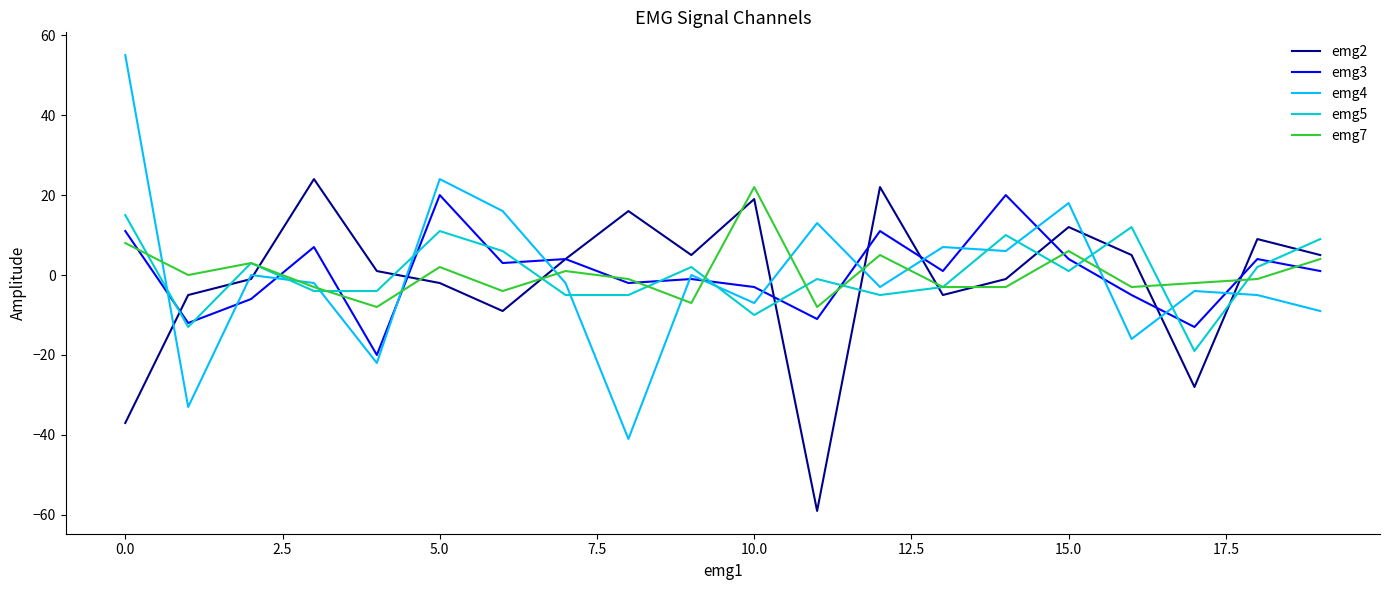

Which series has the widest spread of values?

emg4